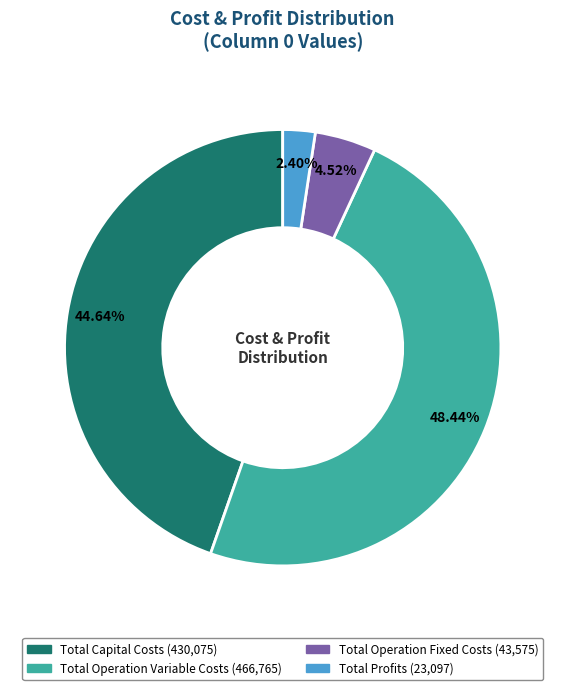

What portion of the pie excludes Total Operation Fixed Costs?

95.5%